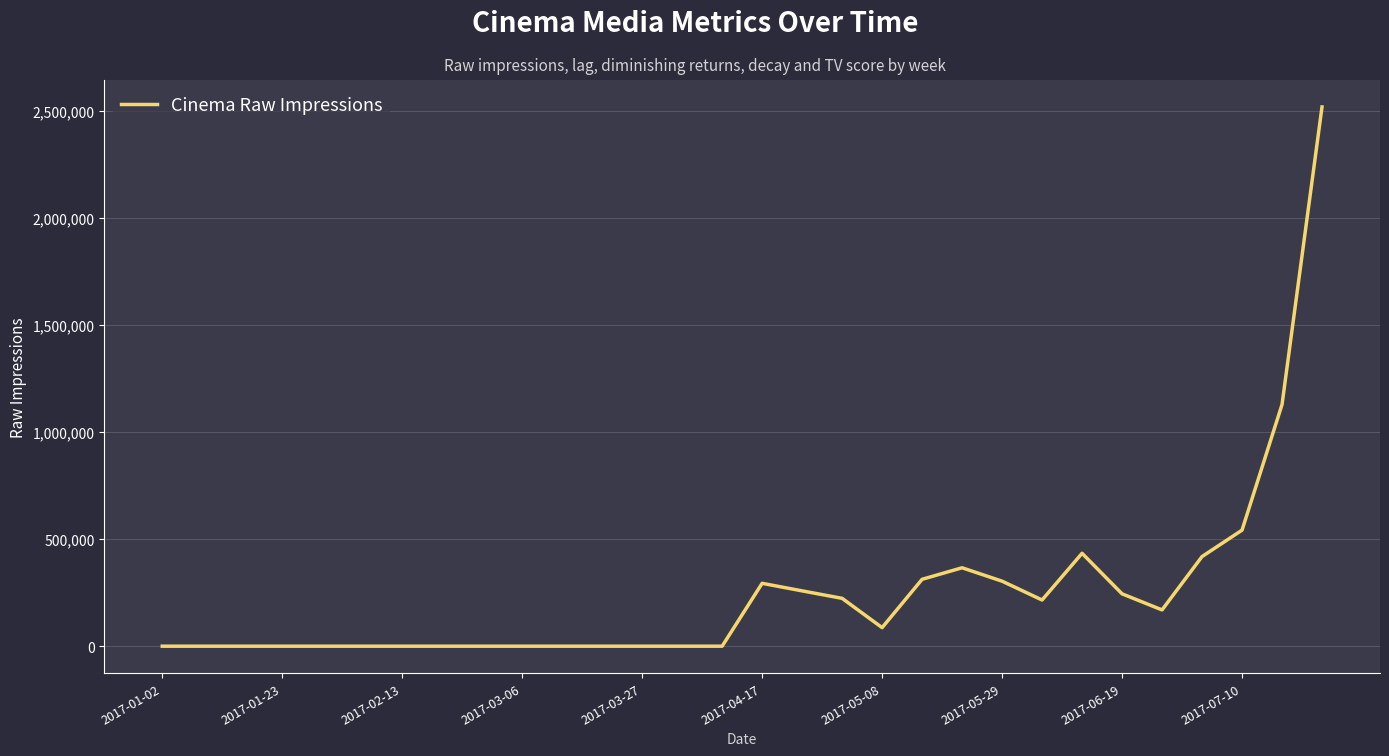

Is this an area chart (filled region under the line)?

No